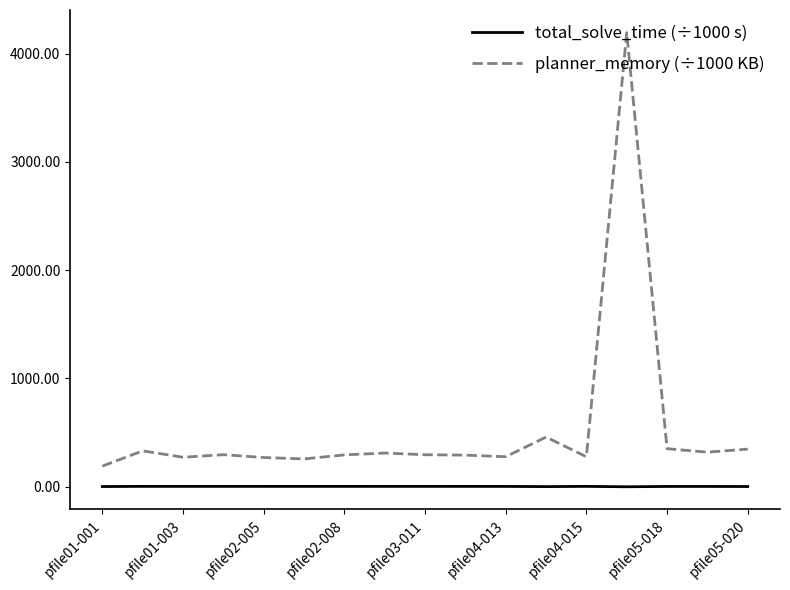

Which series has the widest spread of values?

planner_memory (÷1000 KB)